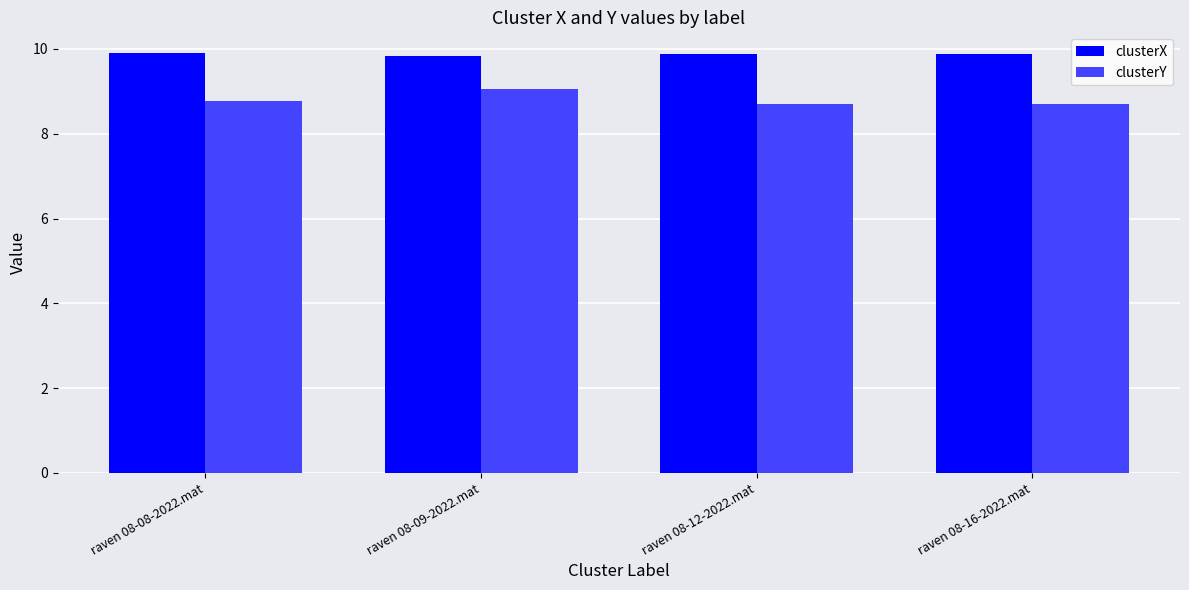

What is the difference between the highest and lowest values at raven 08-12-2022.mat?

1.2